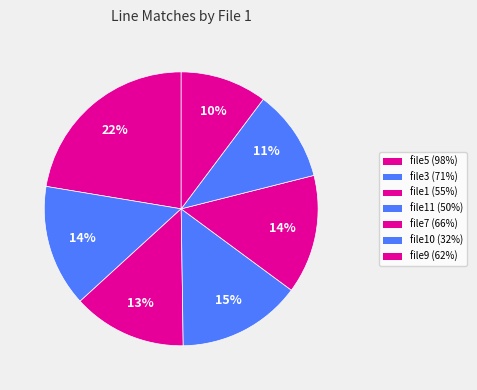

Rank the categories by value from lowest to highest.

file9 (62%), file10 (32%), file1 (55%), file7 (66%), file3 (71%), file11 (50%), file5 (98%)